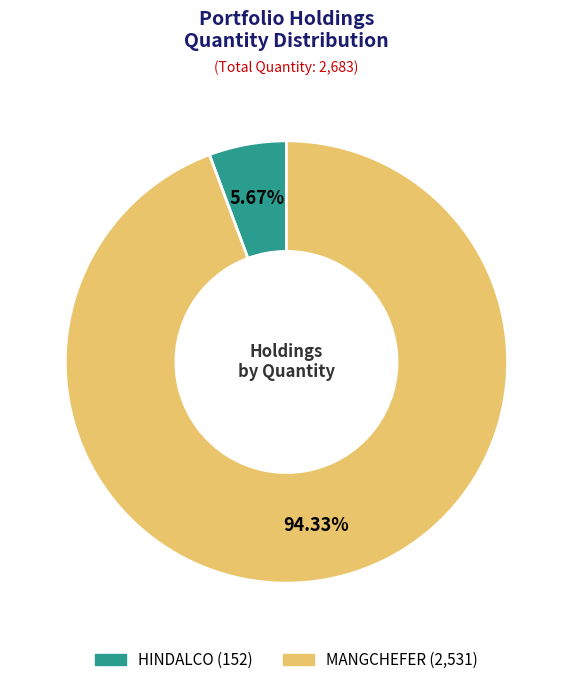

Which slice is the largest?

MANGCHEFER